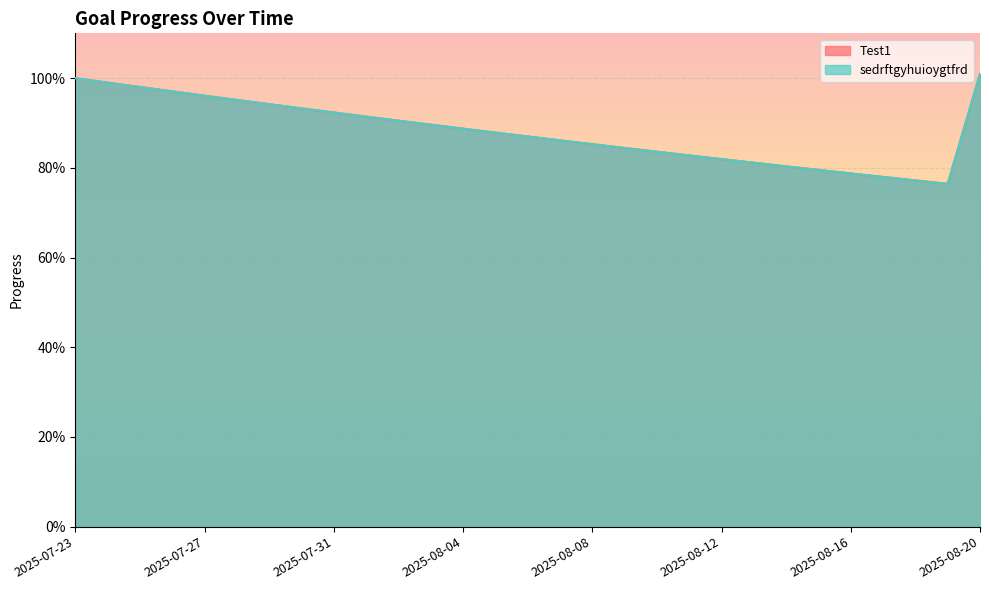

At which label is sedrftgyhuioygtfrd closest to 0?

2025-08-19